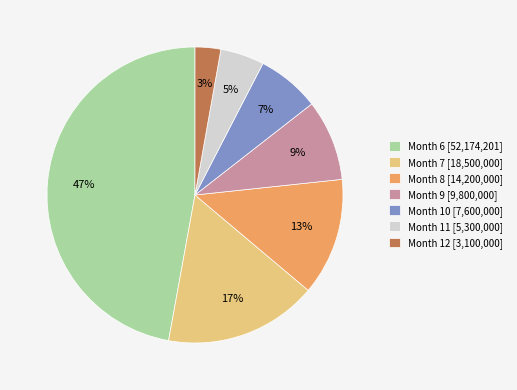

Rank the categories by value from highest to lowest.

Month 6 [52,174,201], Month 7 [18,500,000], Month 8 [14,200,000], Month 9 [9,800,000], Month 10 [7,600,000], Month 11 [5,300,000], Month 12 [3,100,000]